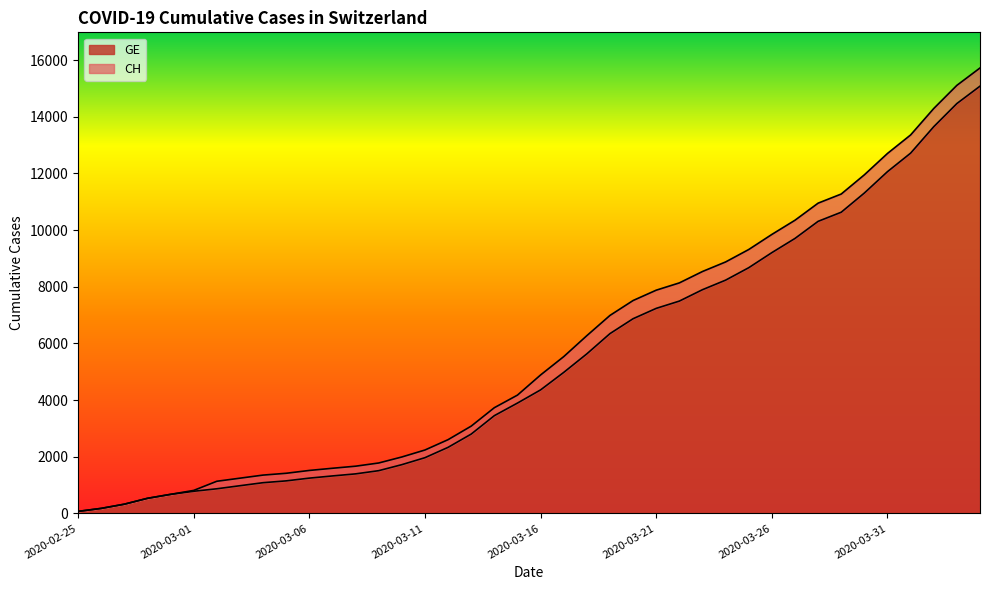

At how many categories does at least one series exceed 9834?

10